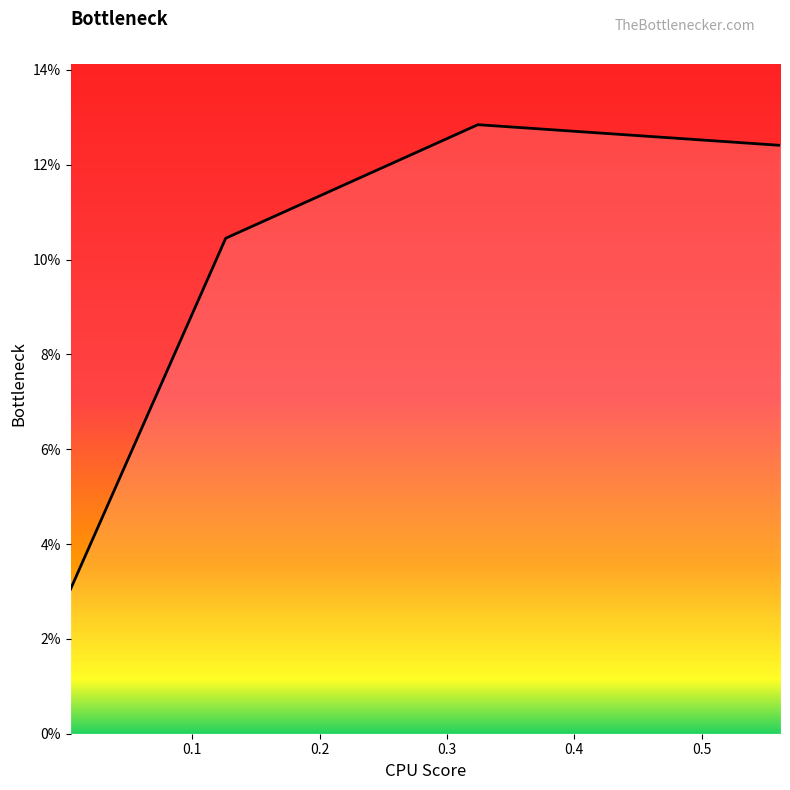

Is this an area chart (filled region under the line)?

No